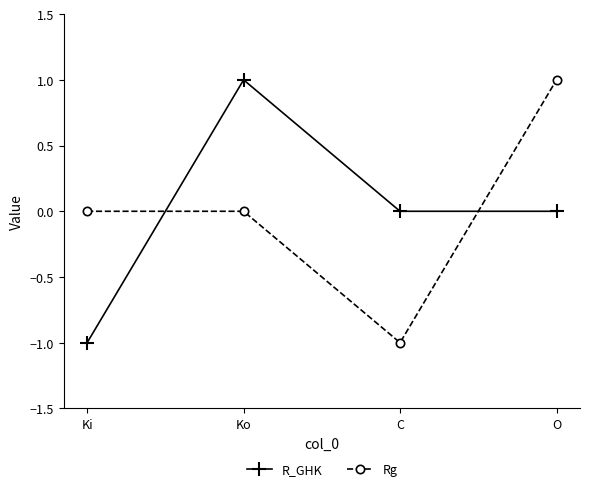

At which label does Rg reach its peak?

O